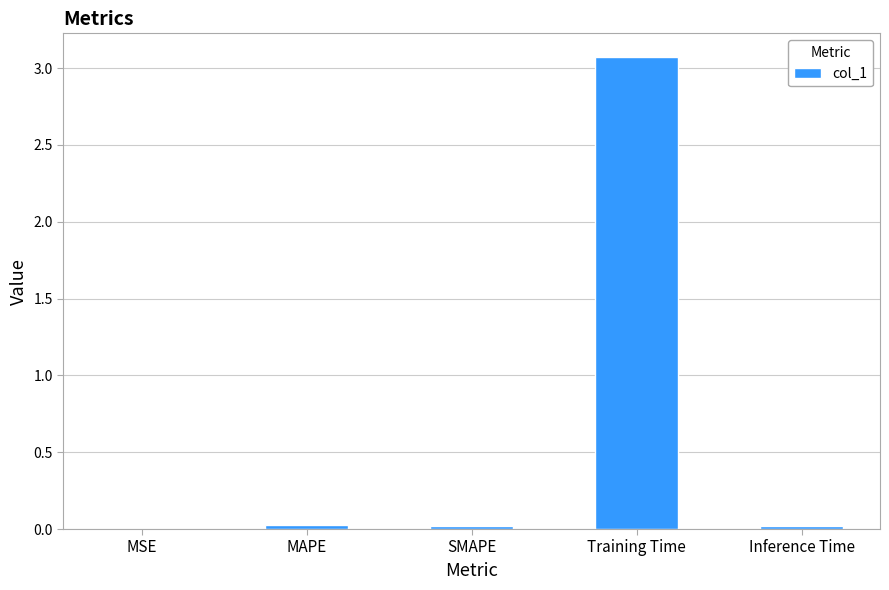

Which has a higher value, SMAPE or Training Time?

Training Time